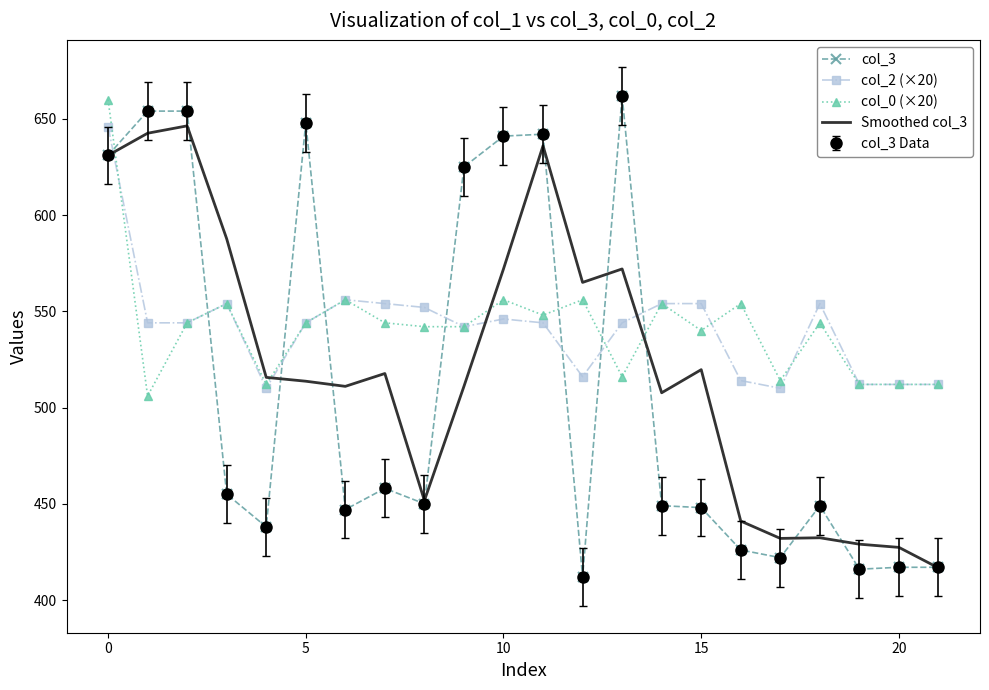

At which label is Smoothed col_3 closest to 531?

15